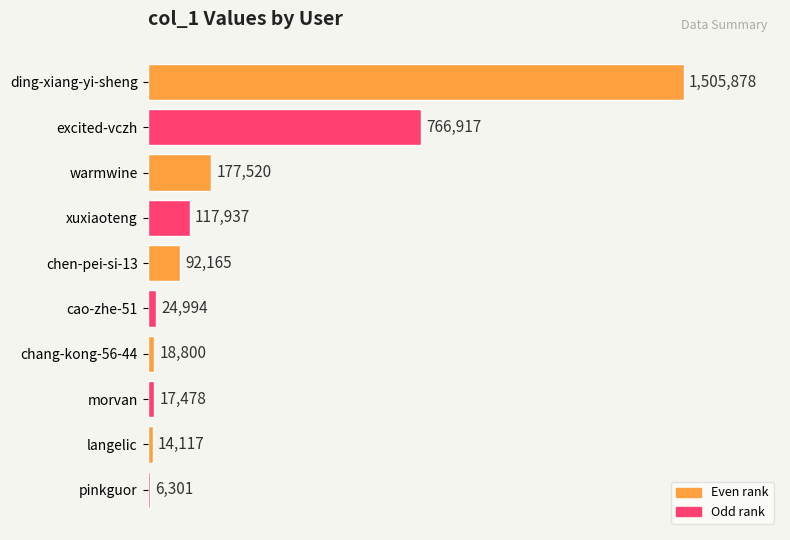

Are the bars horizontal?

Yes